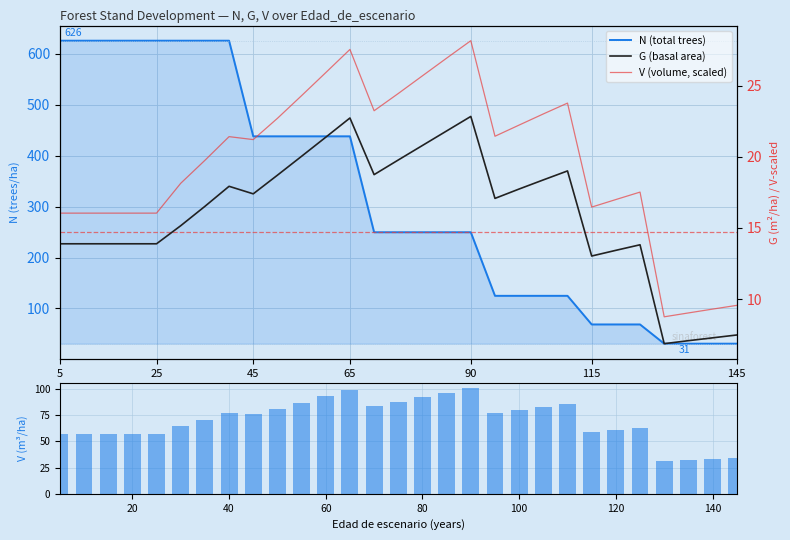

How many data points in G (basal area) are above 17?

15